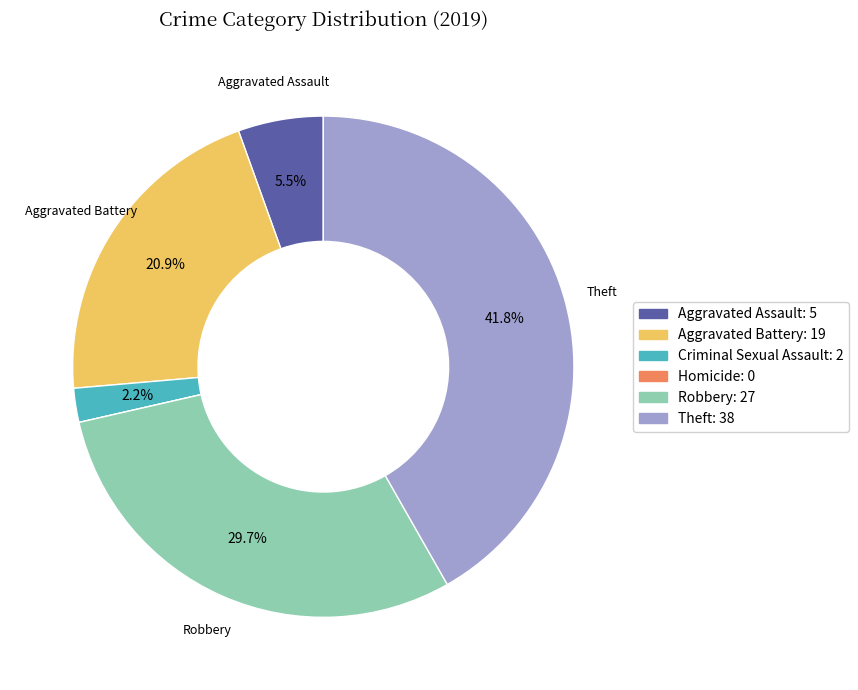

What is the ratio of the value at Aggravated Battery to the value at Theft?

0.5